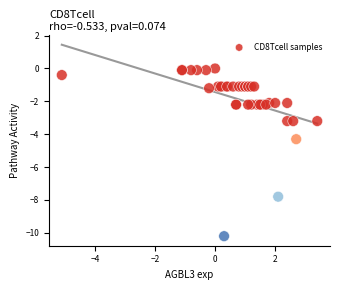

What Y value in the scatter plot is closest to -5?

-4.3